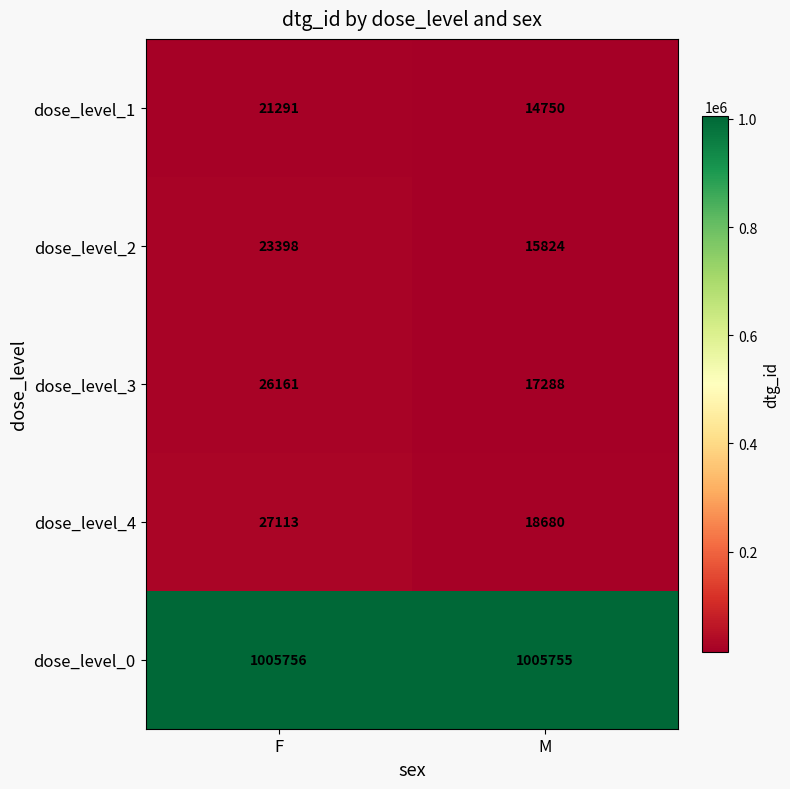

Reading left to right, transcribe all the data shown in this chart.

dose_level_1: 21291	14750
dose_level_2: 23398	15824
dose_level_3: 26161	17288
dose_level_4: 27113	18680
dose_level_0: 1005756	1005755